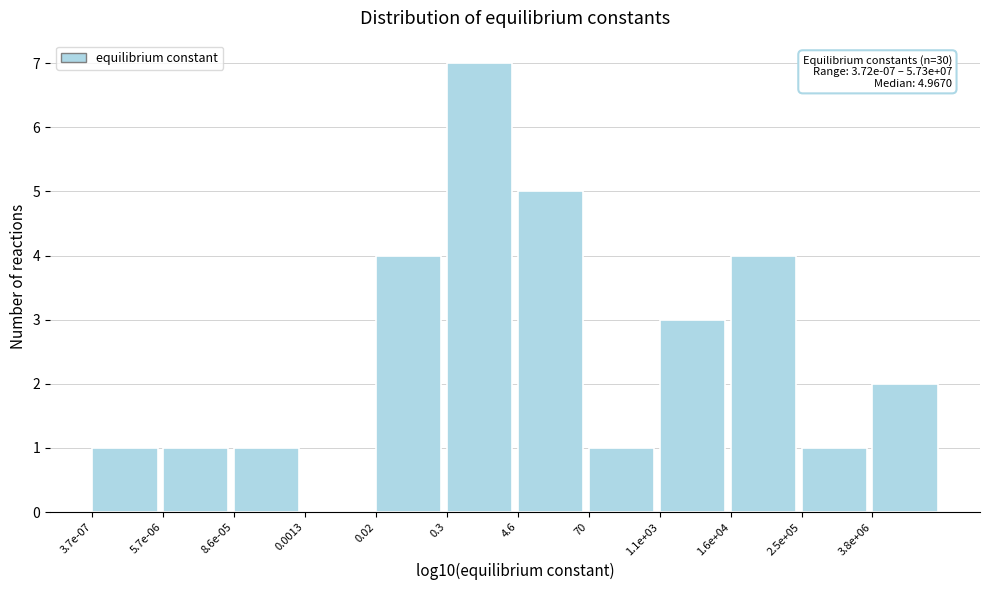

Reading left to right, transcribe all the data shown in this chart.

3.7e-07=1	5.7e-06=1	8.6e-05=1	0.0013=0	0.02=4	0.3=7	4.6=5	70=1	1.1e+03=3	1.6e+04=4	2.5e+05=1	3.8e+06=2